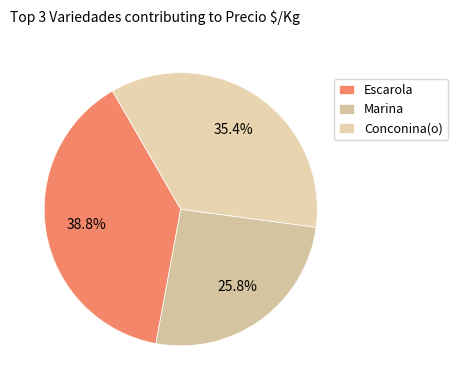

What percentage is NOT represented by Marina?

74.2%